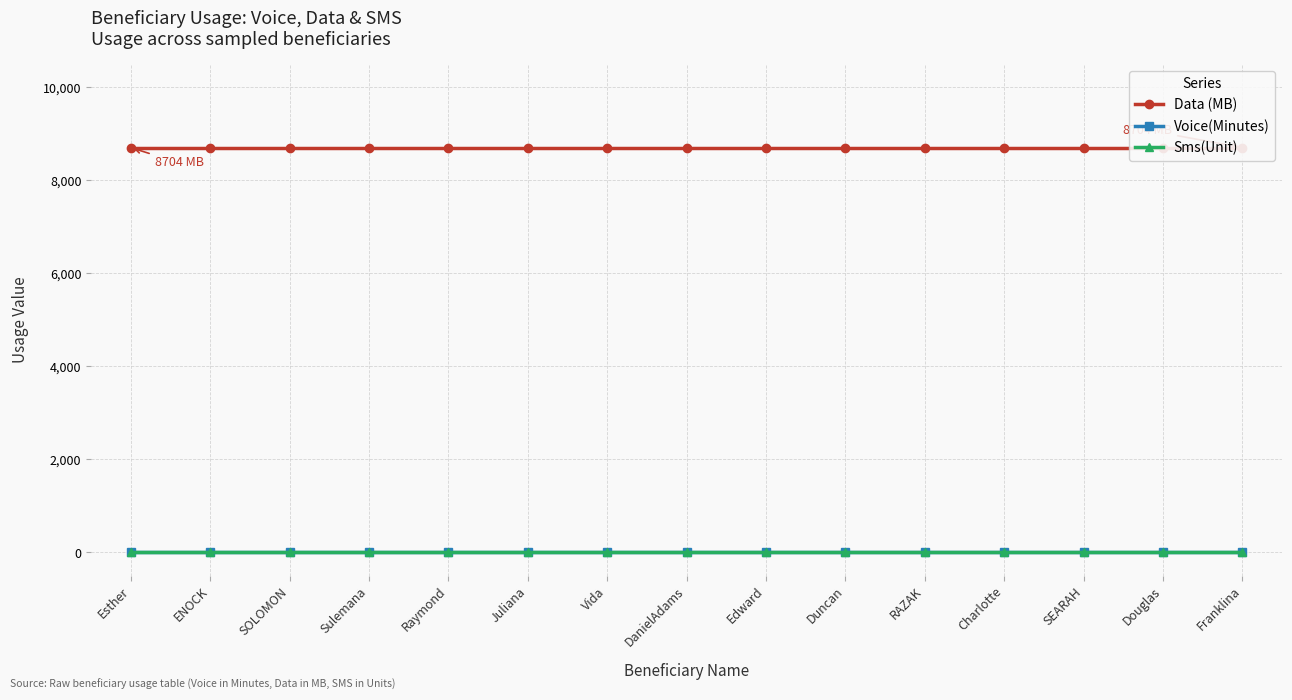

What are all the series names shown in the legend?

Data (MB), Voice(Minutes), Sms(Unit)